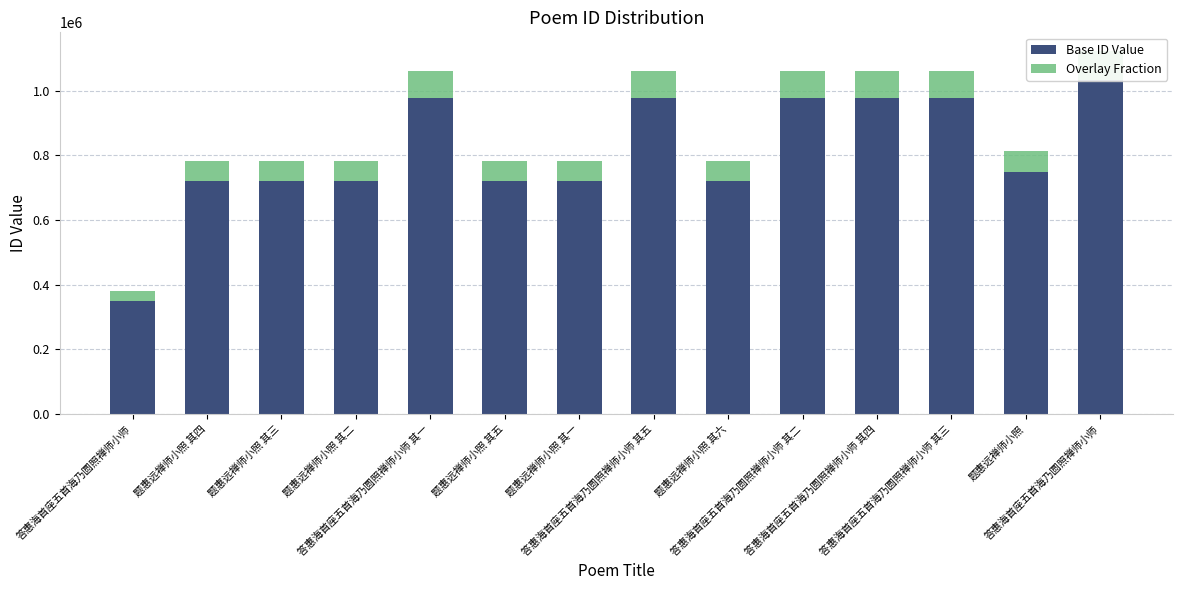

Which series has the largest range (max minus min)?

Base ID Value